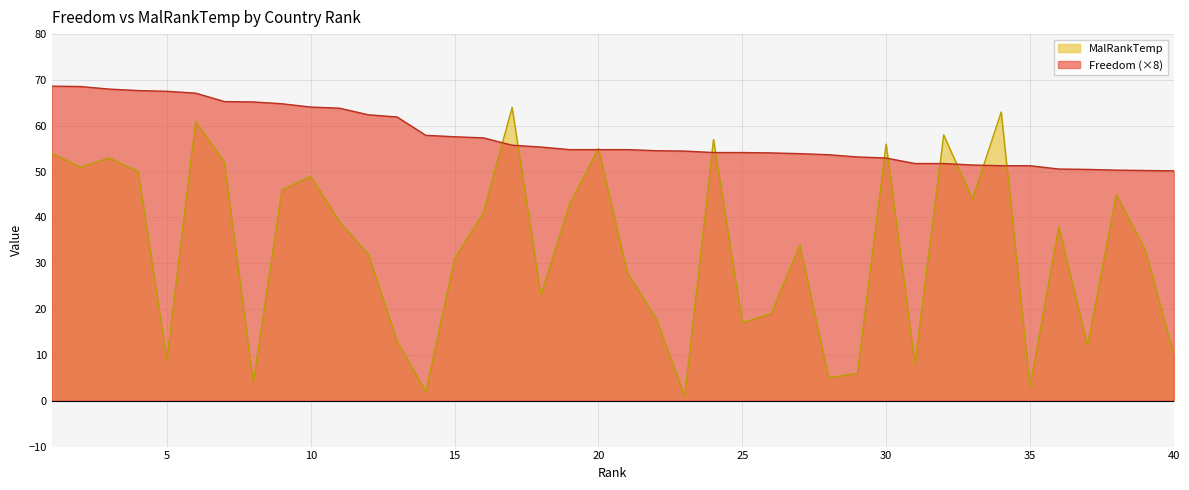

True or false: Freedom has a value of 37.0 at 27.

False